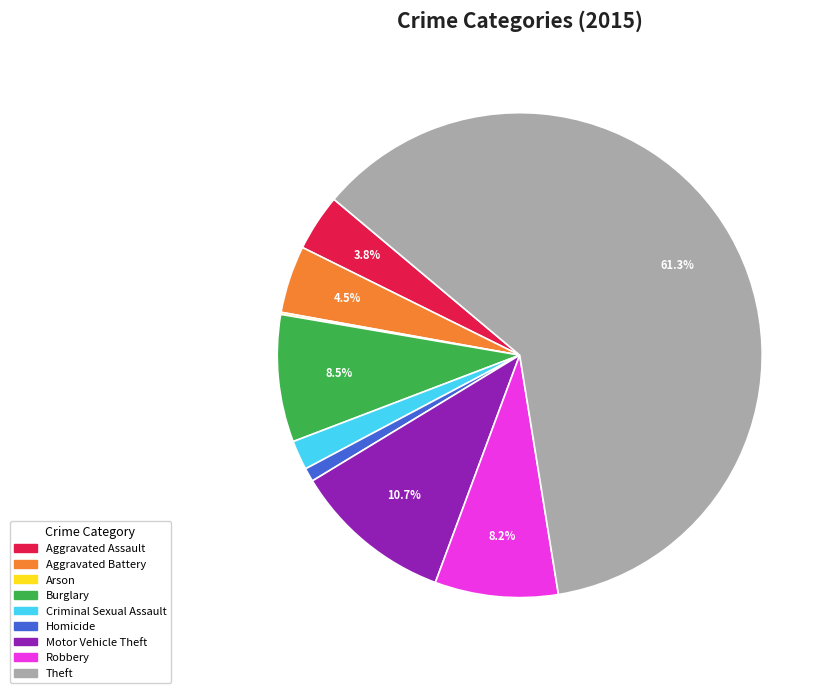

Does any single category account for the majority?

Yes